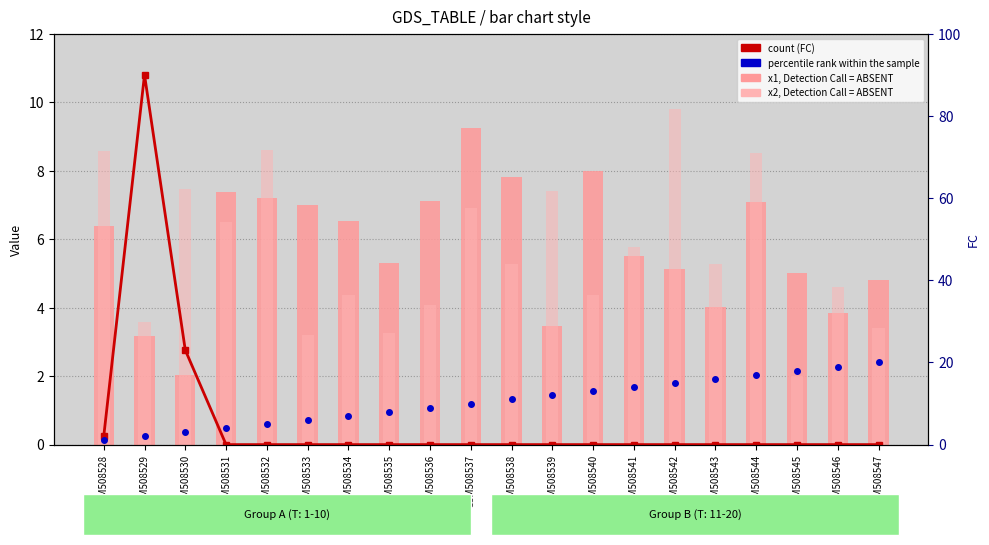

Are the bars horizontal?

No